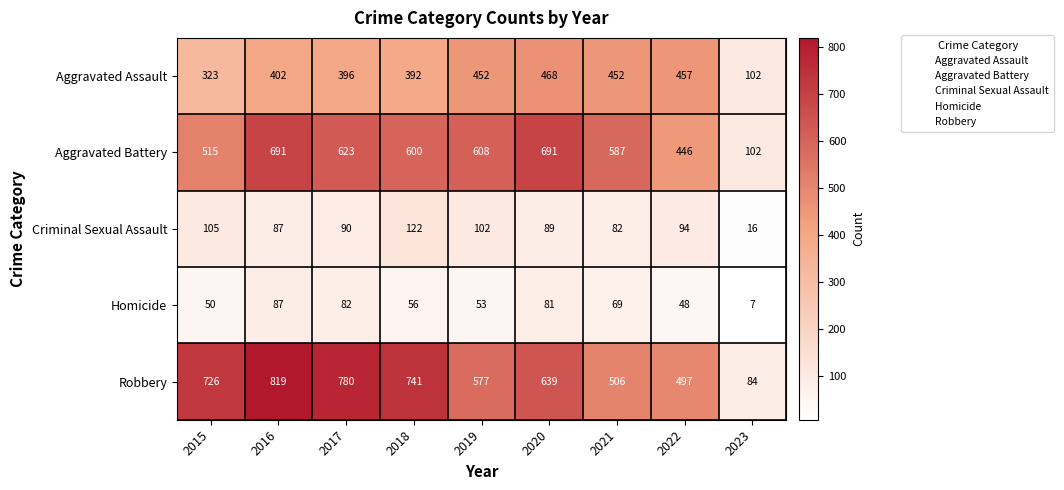

What is the total value across all series at 2020?

1968